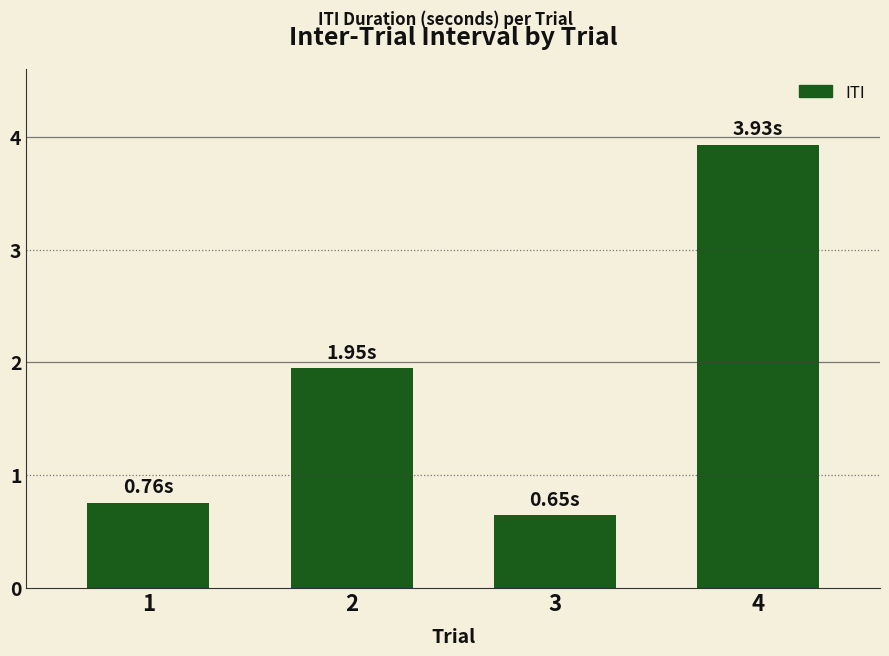

Count the number of data series in this chart.

1